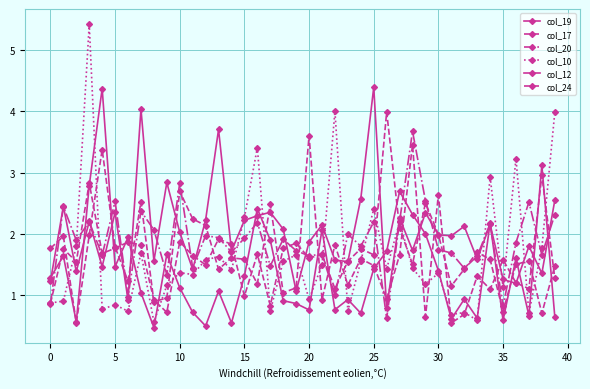

Is this an area chart (filled region under the line)?

No